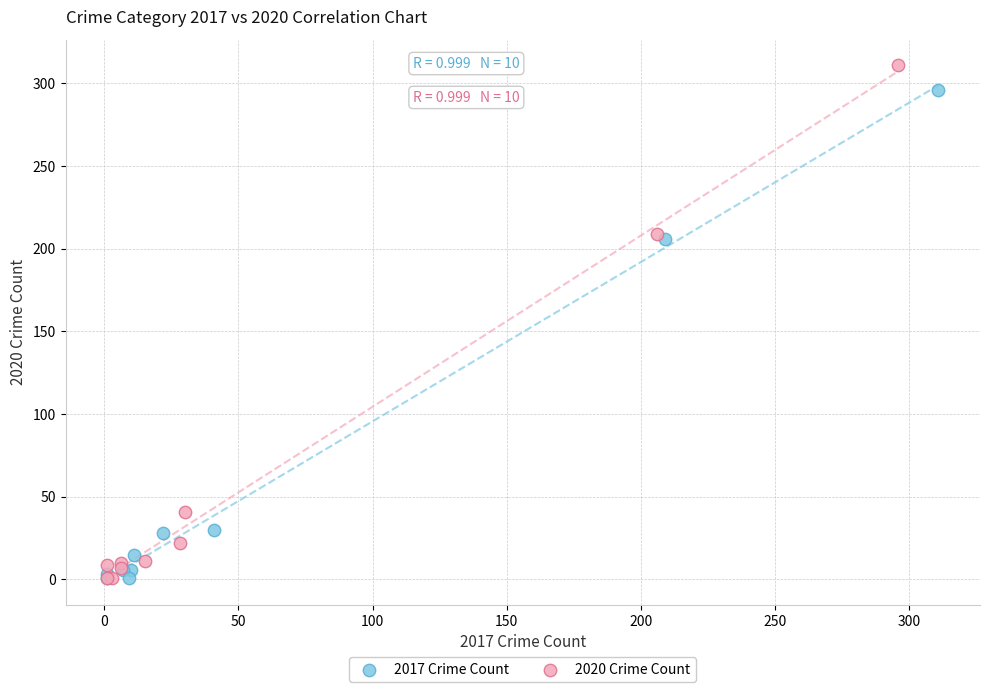

Which series has the largest Y range (max minus min)?

2020 Crime Count